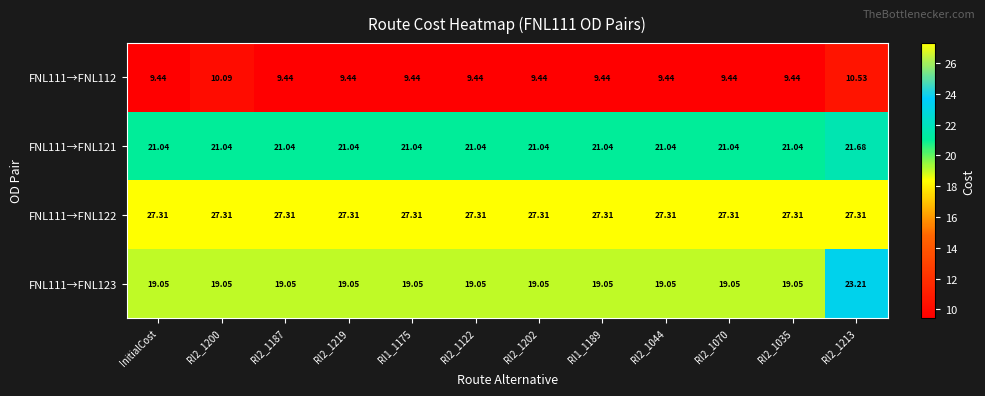

Is the value of FNL111→FNL121 at RI2_1070 greater than the value of FNL111→FNL123 at RI2_1122?

Yes